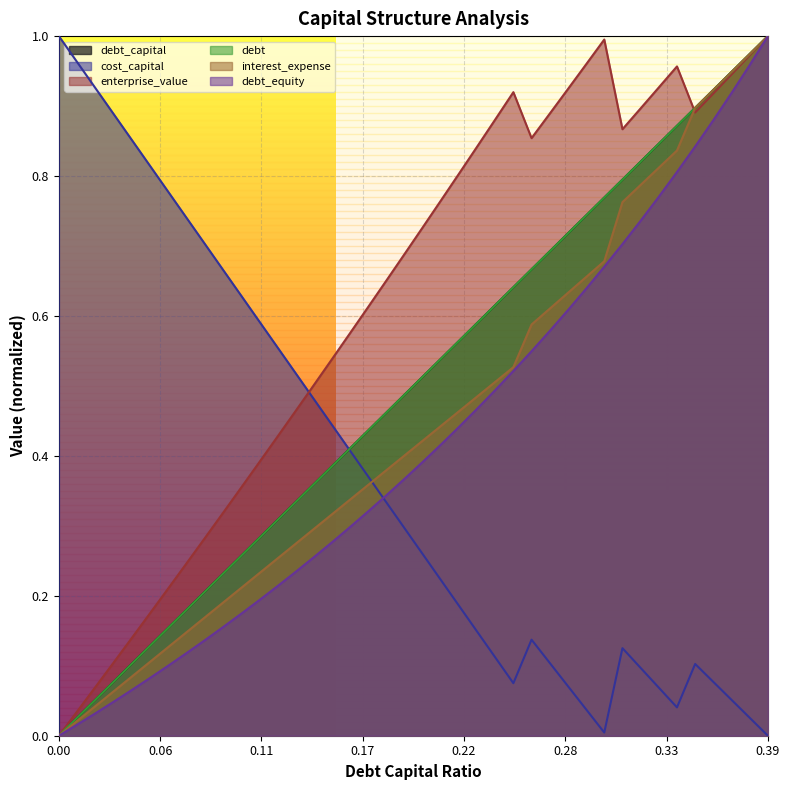

What is the value of the debt point at the 22nd from the left?

0.5